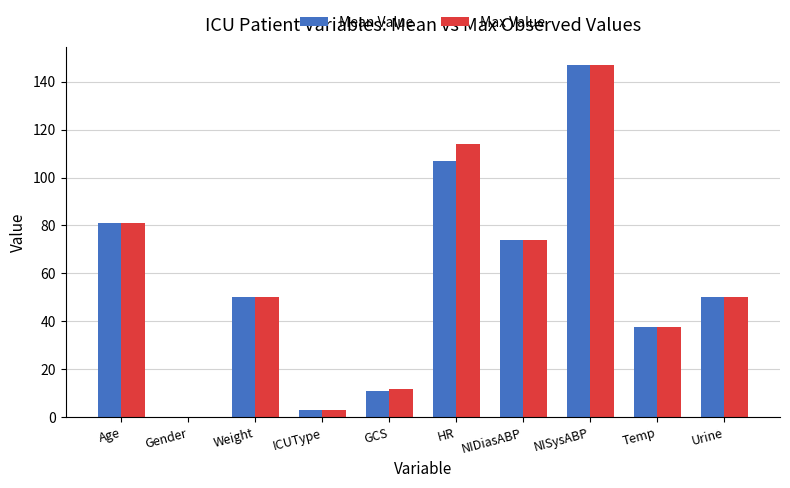

Is the value of Max Value at NISysABP greater than the value of Mean Value at Temp?

Yes